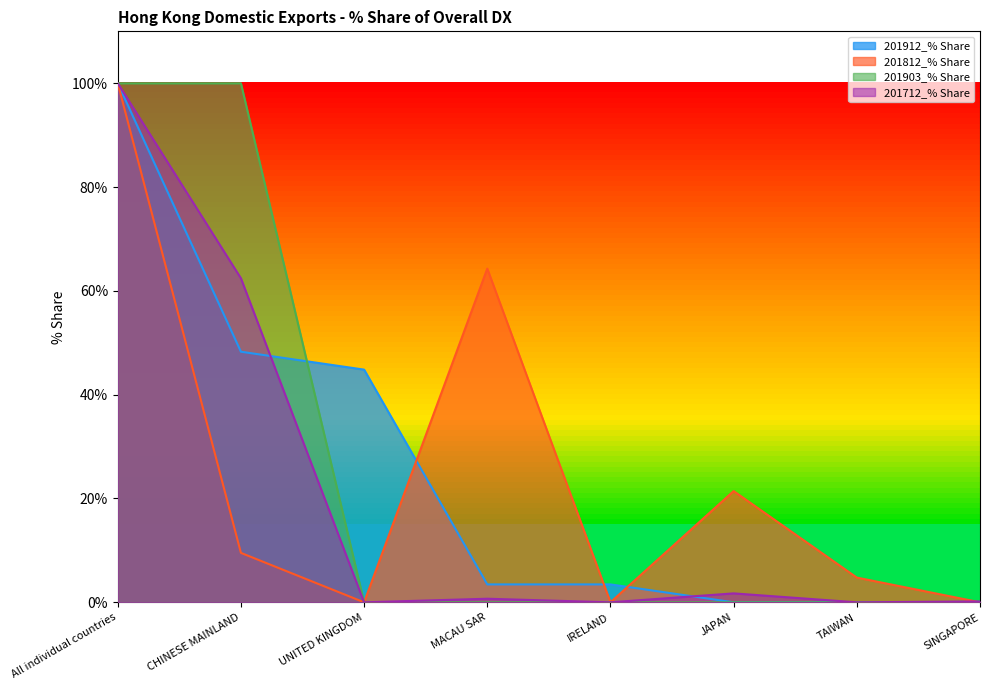

What is the label of the 6th point from the right?

UNITED KINGDOM